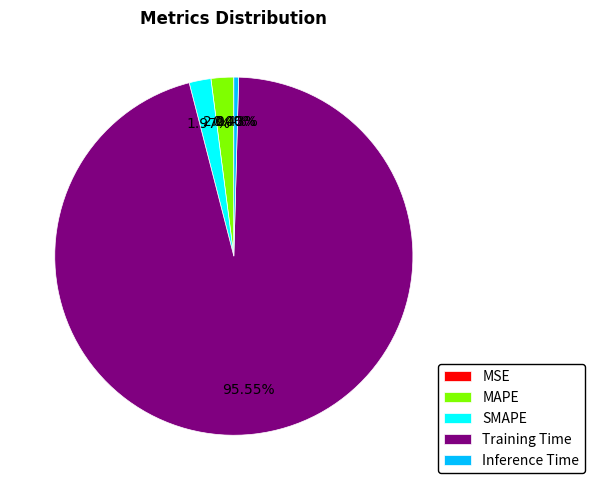

Do MAPE and SMAPE together represent more than half of the pie?

No